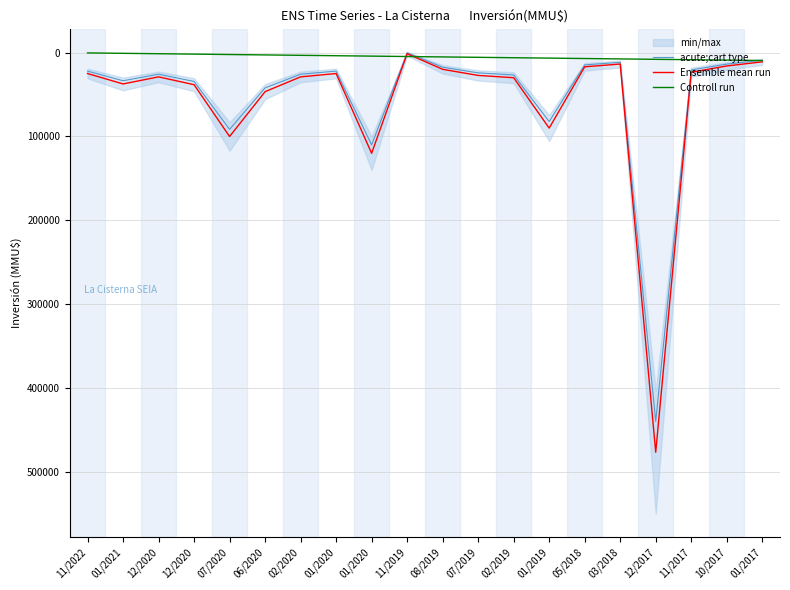

What is the label of the 19th point from the left?

10/2017